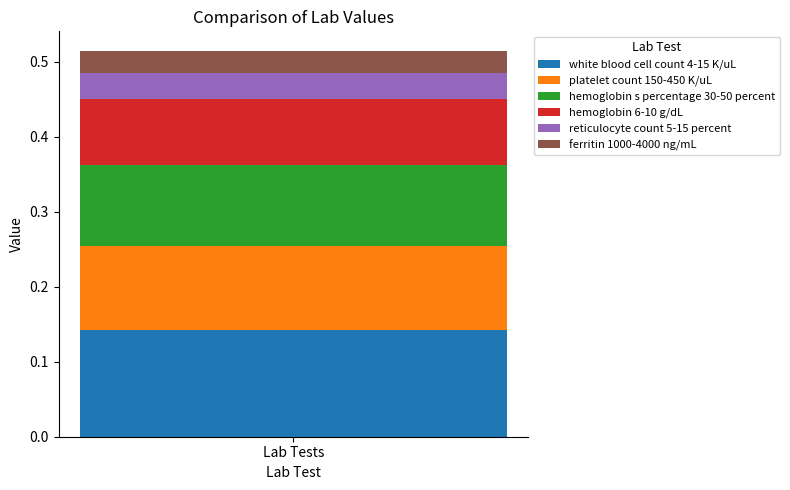

Is it true that white blood cell count 4-15 K/uL equals 0.2 at Lab Tests?

False